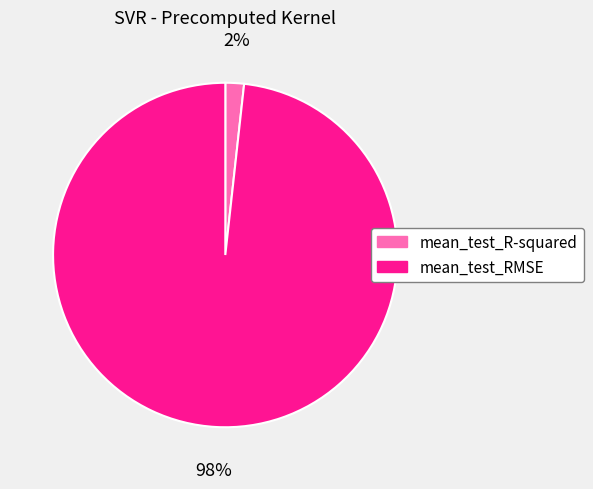

To the nearest percent, what is the combined percentage of mean_test_R-squared and mean_test_RMSE?

100%